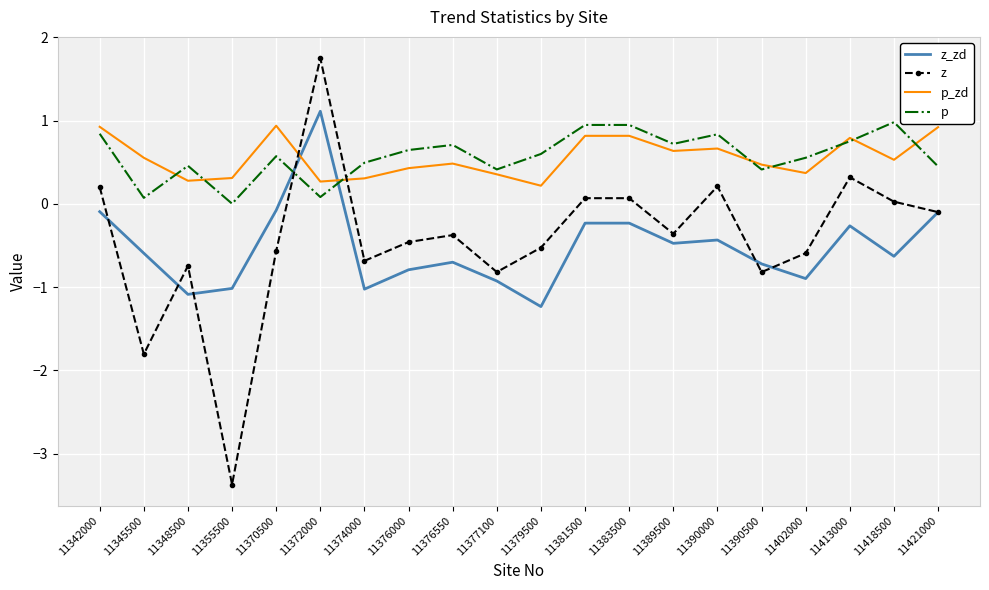

True or false: z and p intersect in this chart.

True